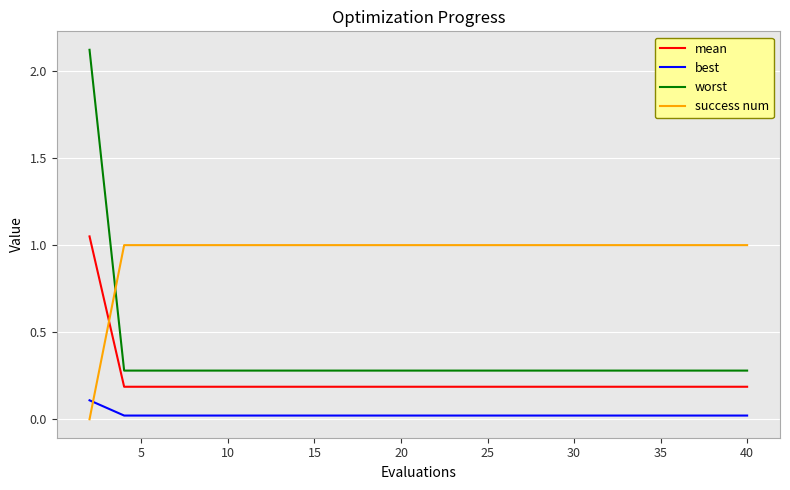

Which series has the largest range (max minus min)?

worst